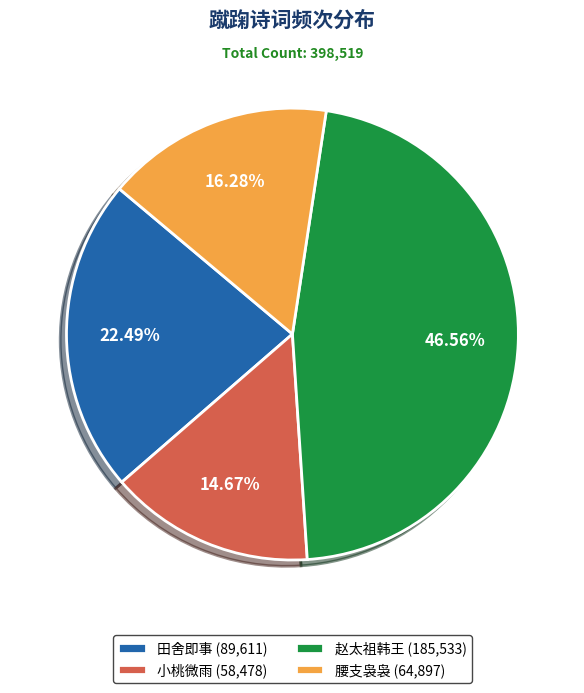

Is 腰支袅袅 (64,897) the majority of the pie?

No